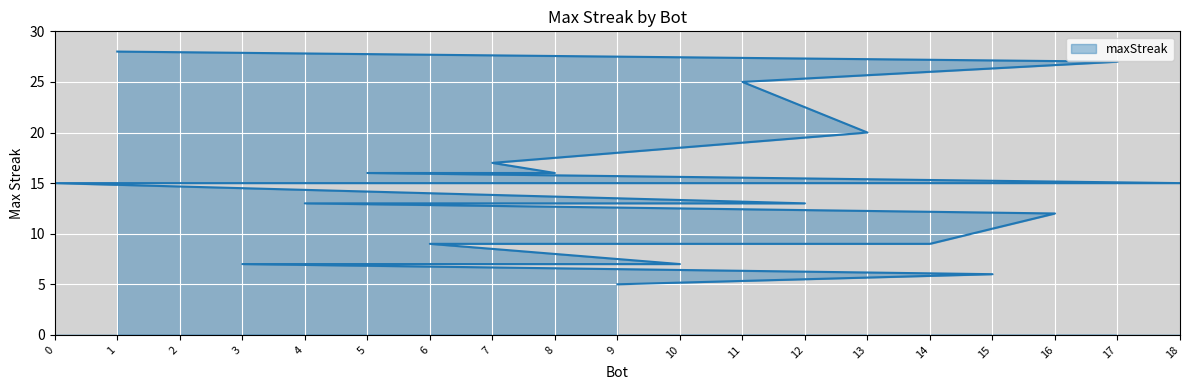

Which has a higher value, 3 or 14?

14